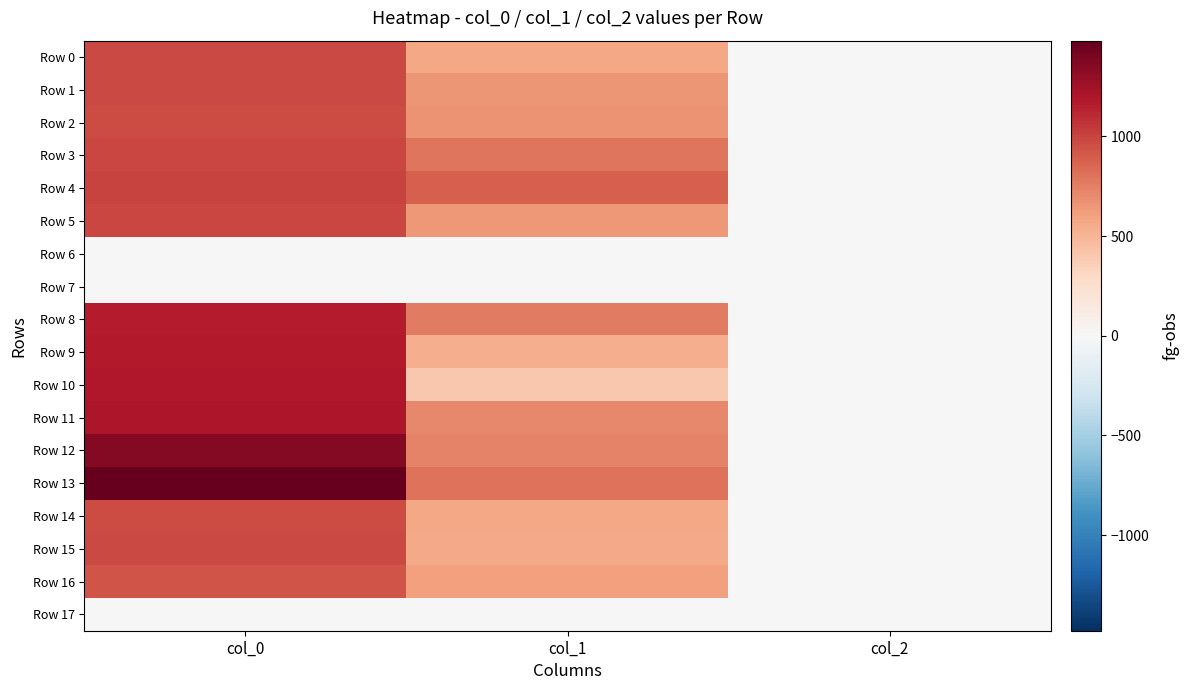

At col_1, list the series in order from smallest to largest.

Row 6, Row 7, Row 17, Row 10, Row 9, Row 15, Row 14, Row 0, Row 16, Row 5, Row 1, Row 2, Row 11, Row 12, Row 8, Row 3, Row 13, Row 4